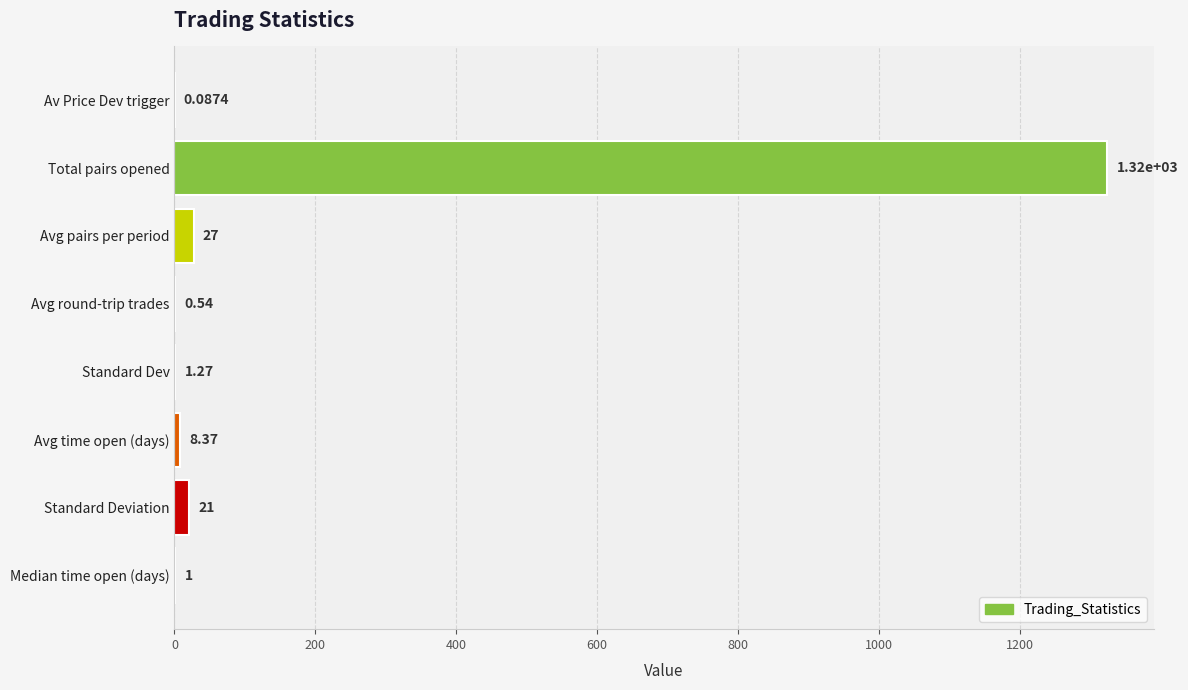

Count the number of values greater than 8.

4